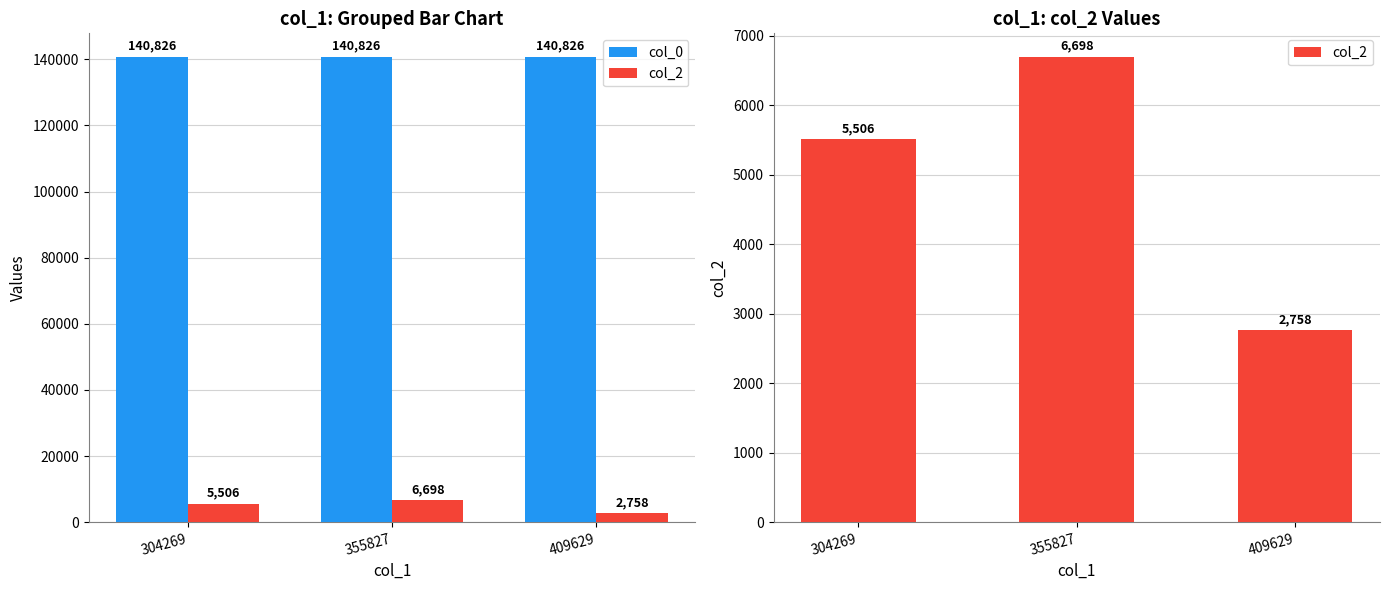

List the series in order of their peak value, highest first.

col_0, col_2